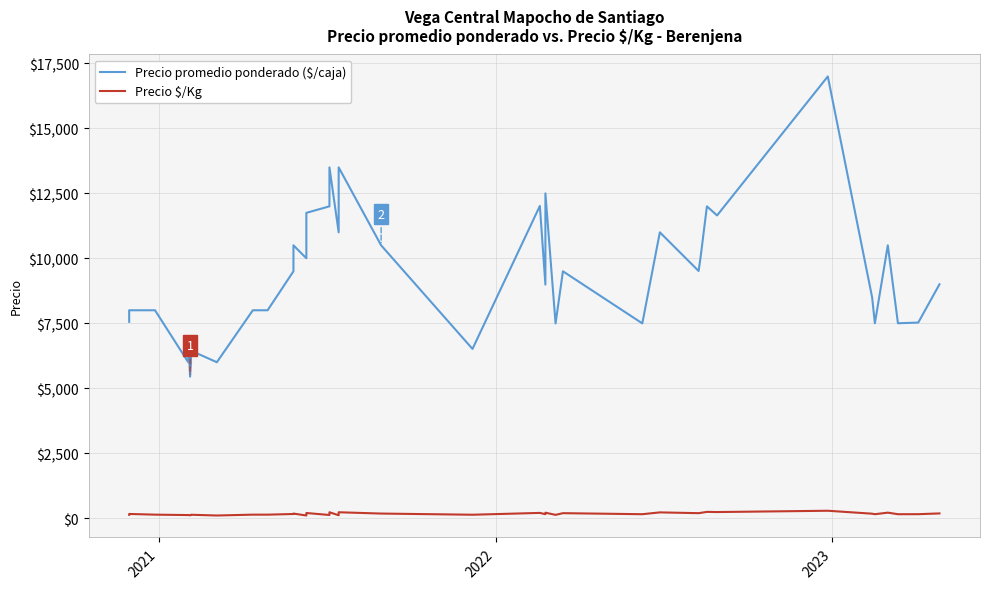

What value does the Precio $/Kg series have at 2022, to the nearest 50?

150